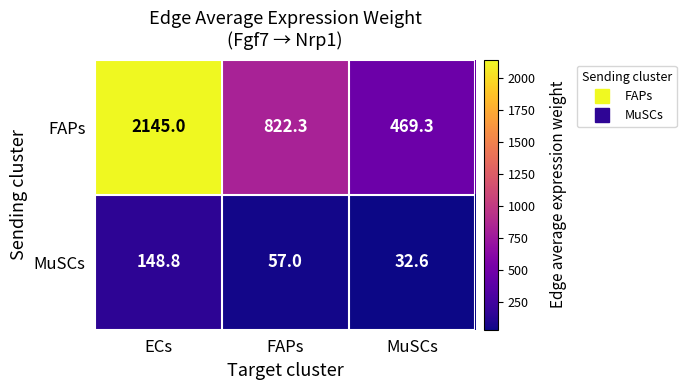

List the series in order of their overall mean, highest first.

FAPs, MuSCs